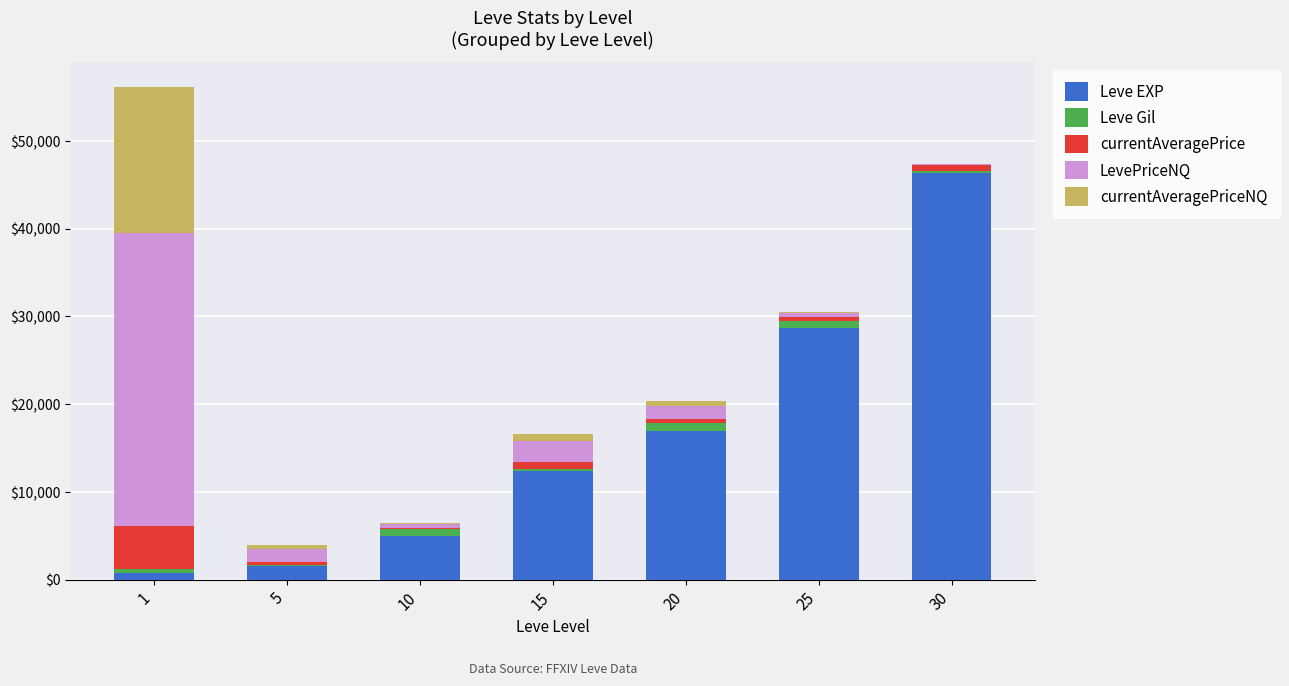

The value of Leve EXP at 15 is 12345. True or false?

True